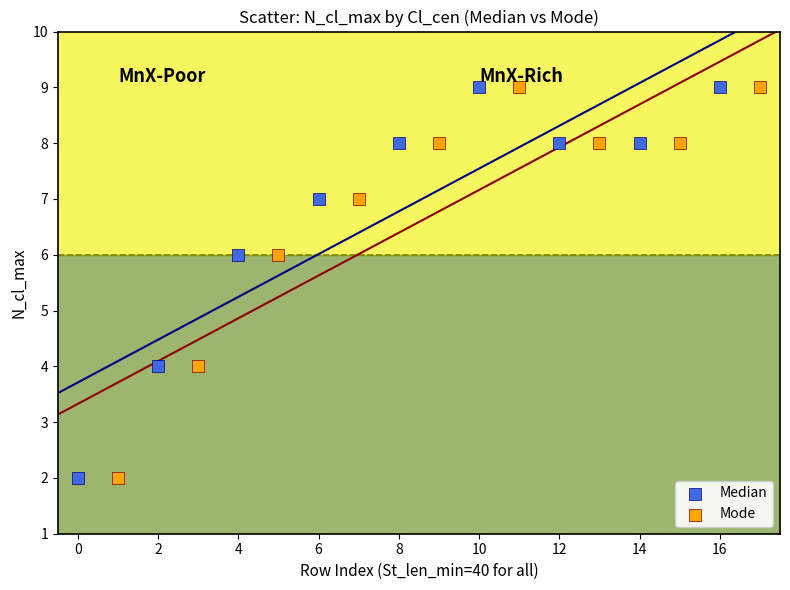

What are all the series names shown in the legend?

Median, Mode